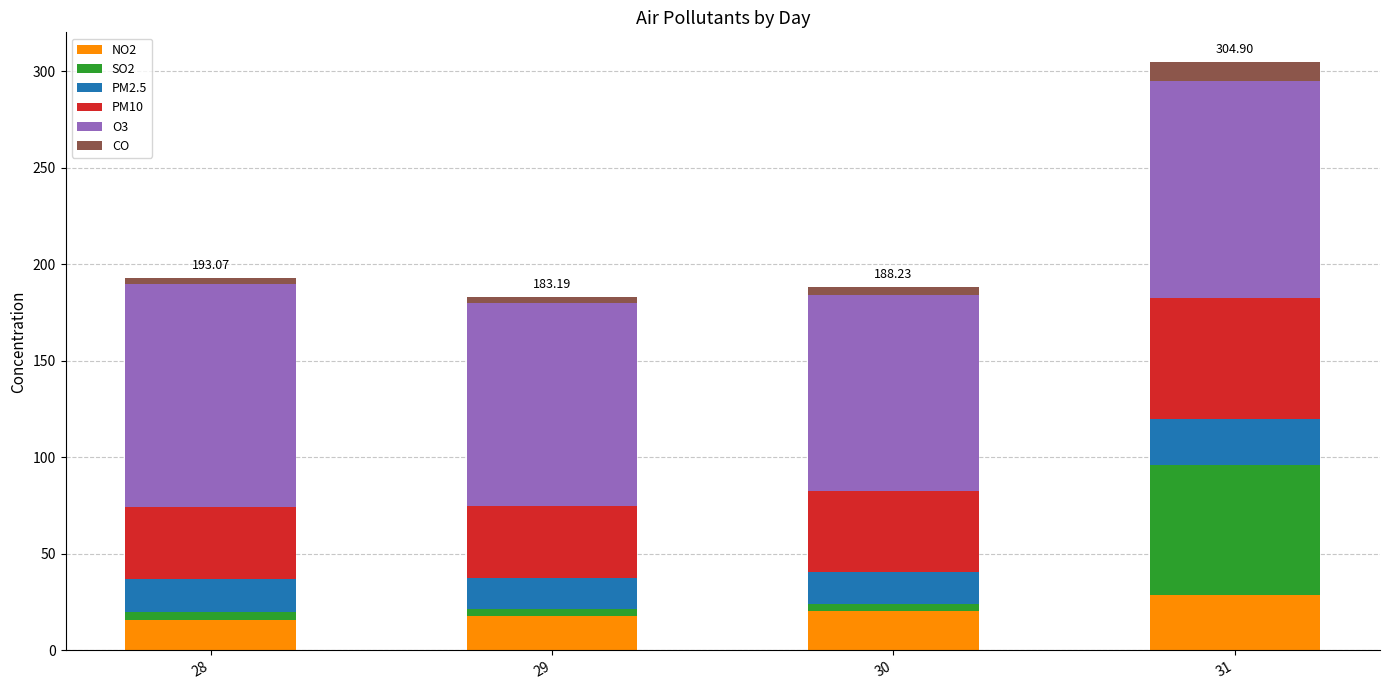

At which category is the sum across all series the highest?

31